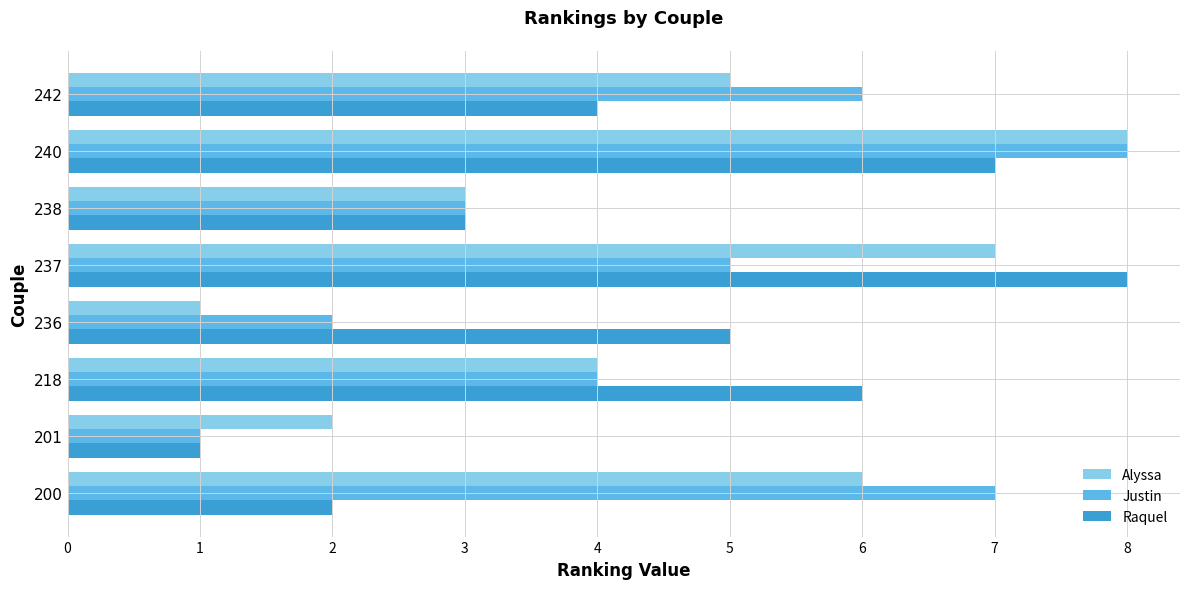

Count the number of categories in the chart.

8